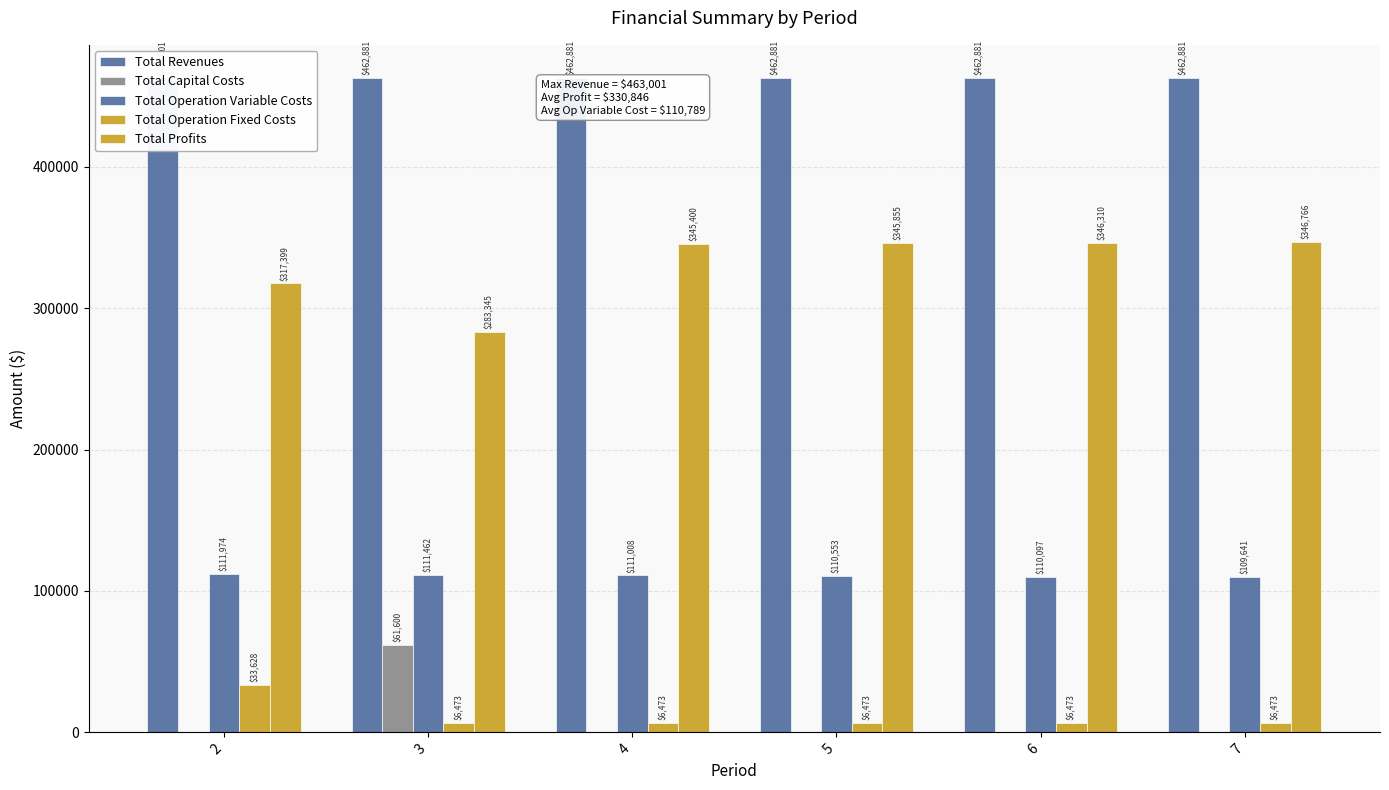

Which category has the highest value in the Total Operation Fixed Costs series?

2